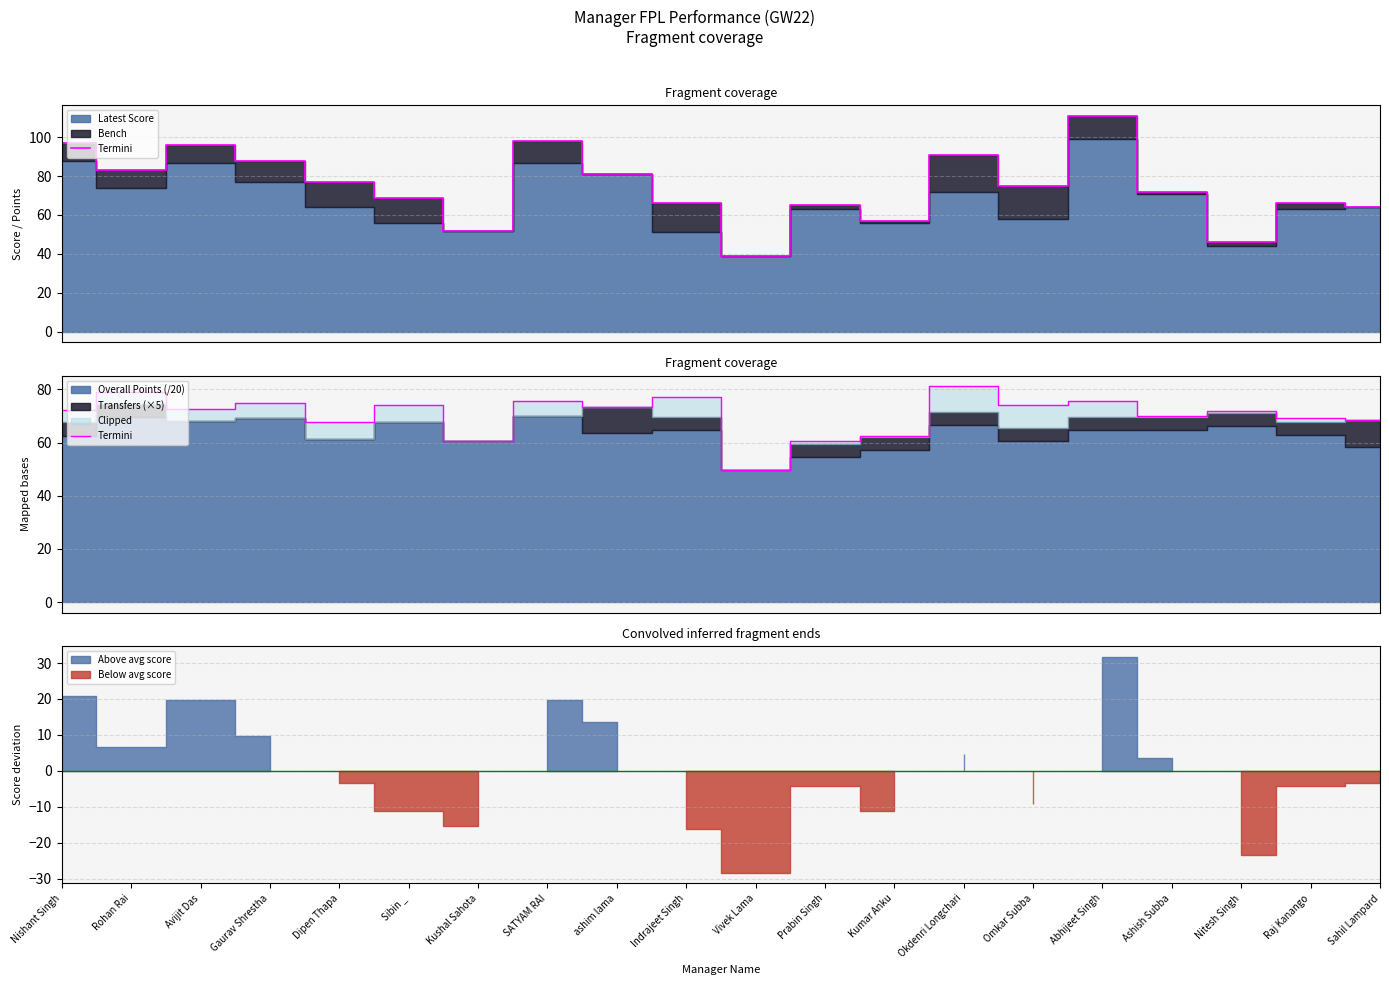

What value does the data have at Sibin _?

74.1